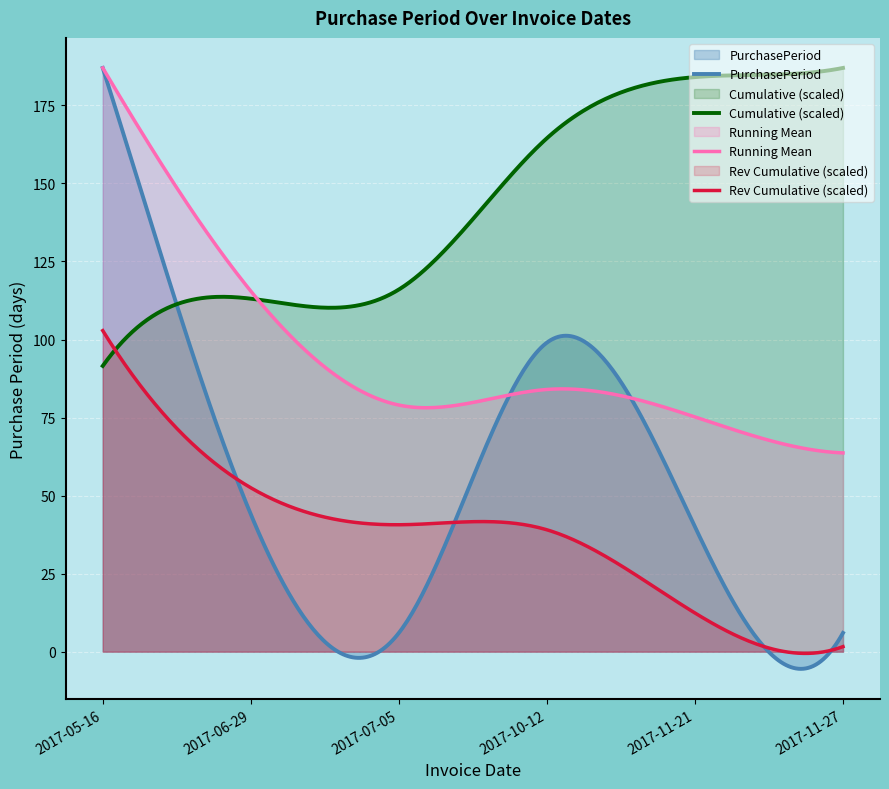

What is the smallest value displayed?

-5.5